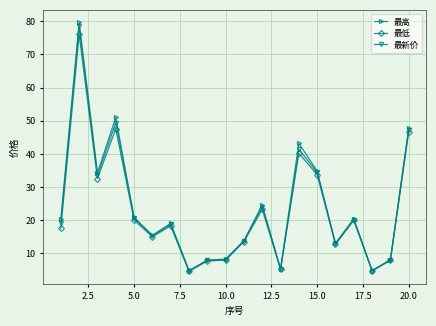

At how many categories does at least one series exceed 37?

4